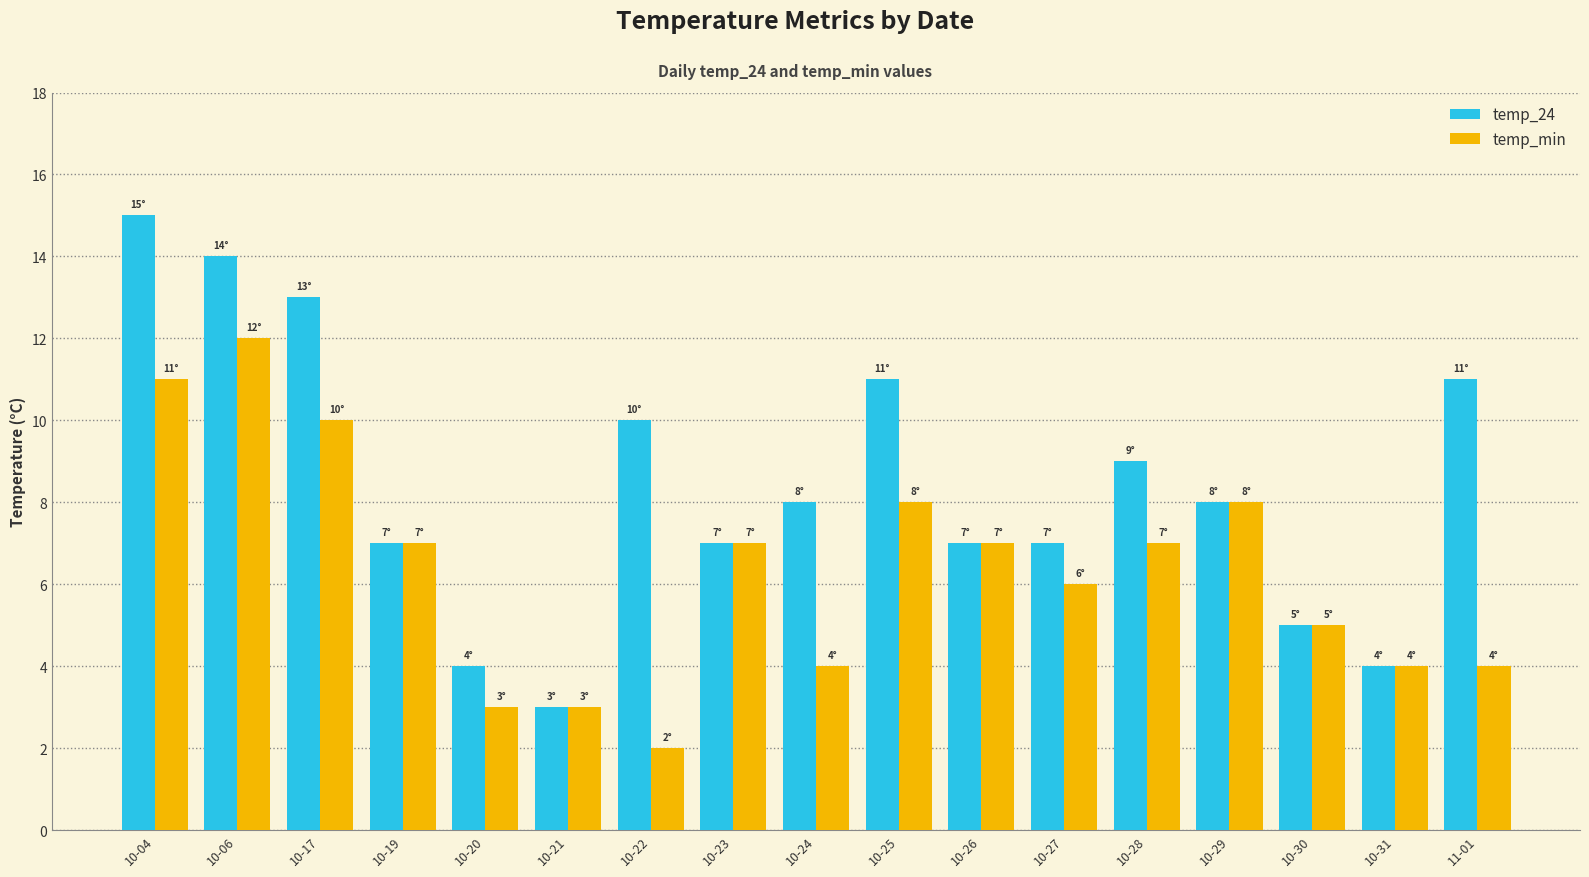

Reading right to left, extract all data points from this chart.

temp_24: 11	4	5	8	9	7	7	11	8	7	10	3	4	7	13	14	15
temp_min: 4	4	5	8	7	6	7	8	4	7	2	3	3	7	10	12	11